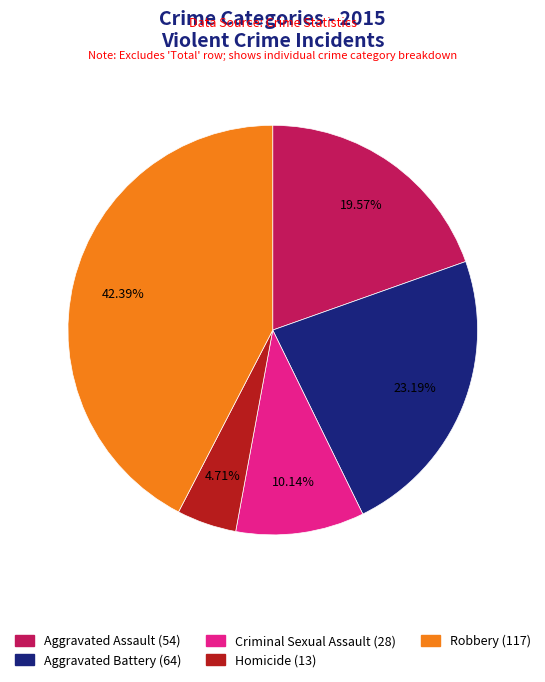

True or false: Robbery accounts for 42% of the total.

True